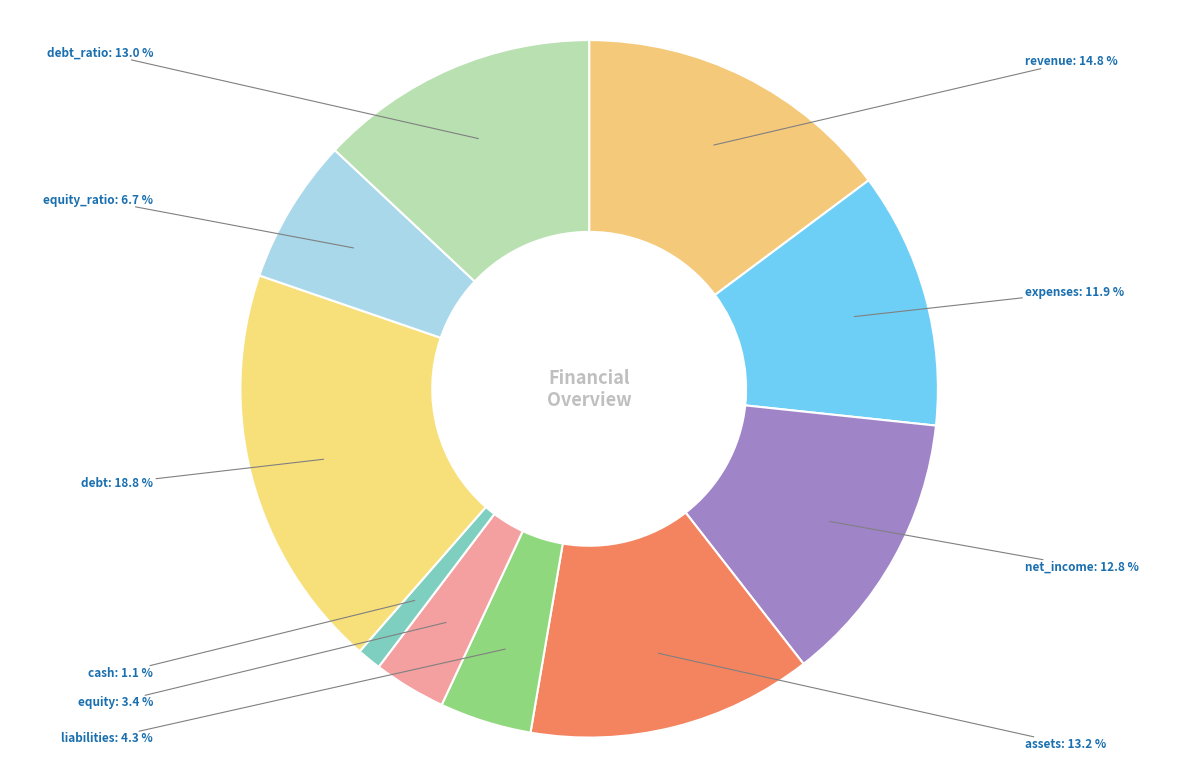

Which category has the smallest portion of the pie?

cash